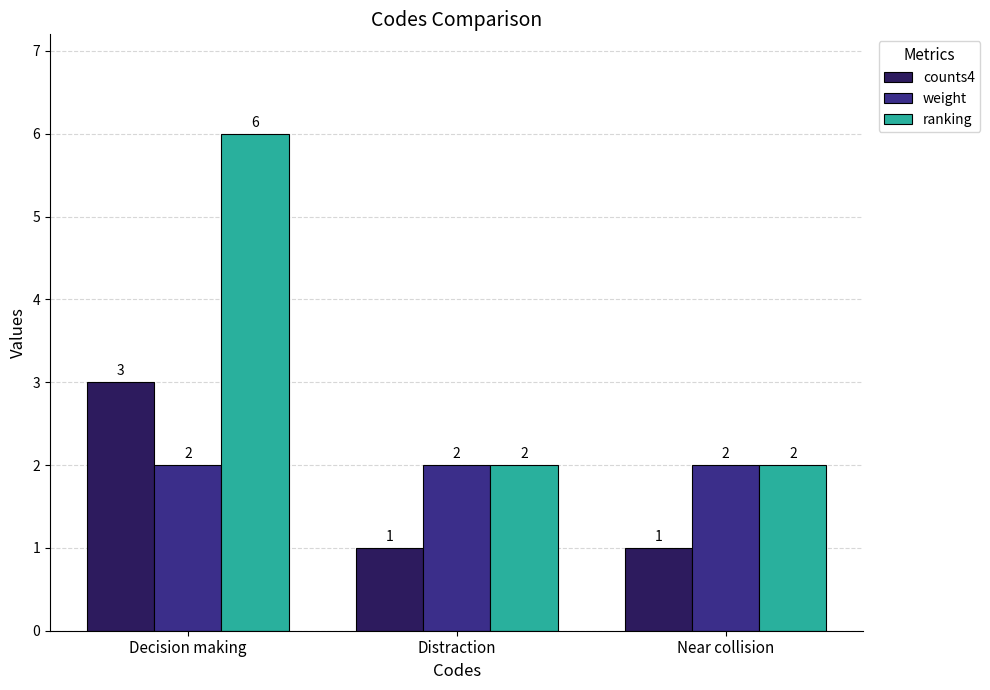

What is the label of the 1st bar from the left?

Decision making